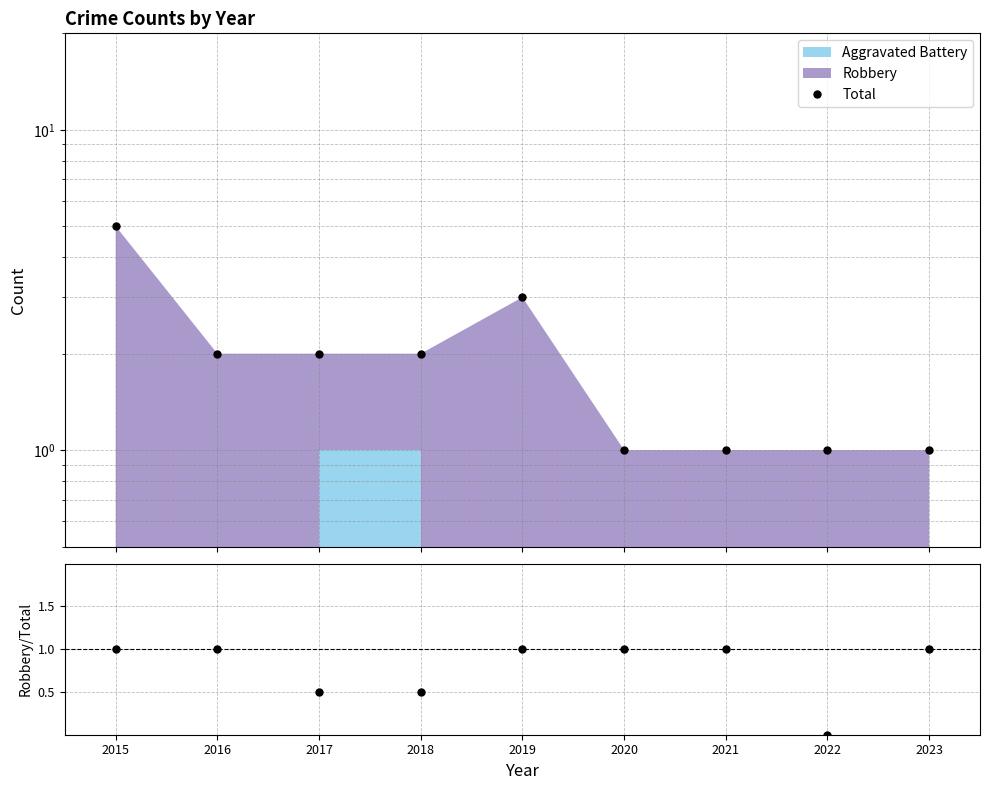

Between 2022 and 2023, which is larger?

2022